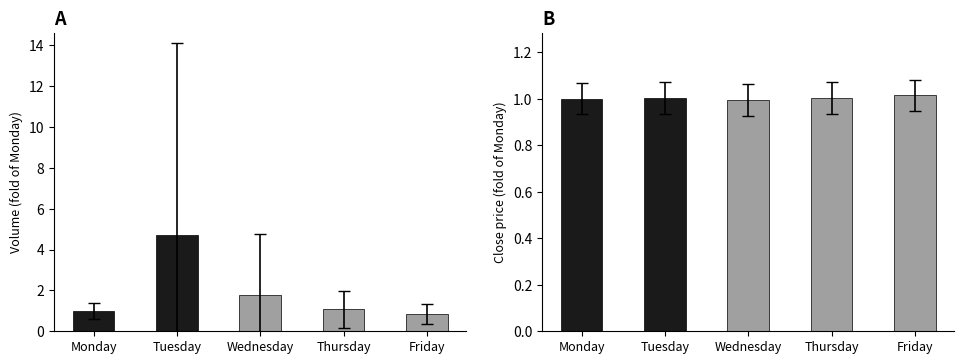

What value does the Close (norm.) series have at Thursday?

1.0